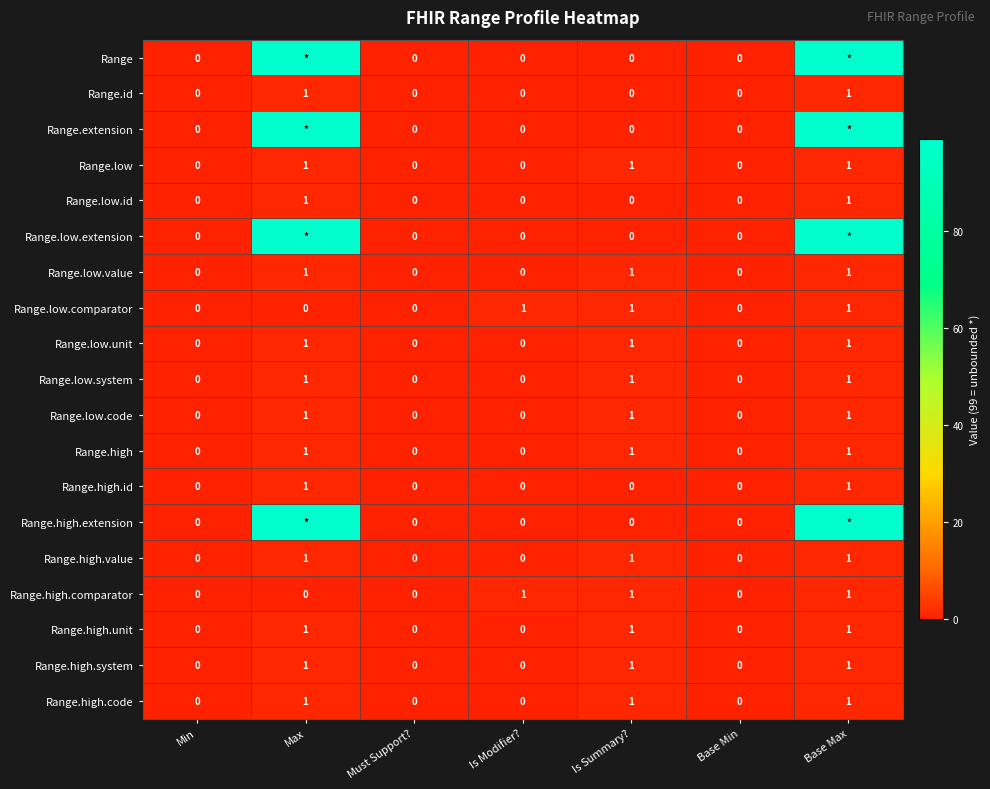

The Range.low.id series shows 0 at Is Modifier?. True or false?

True